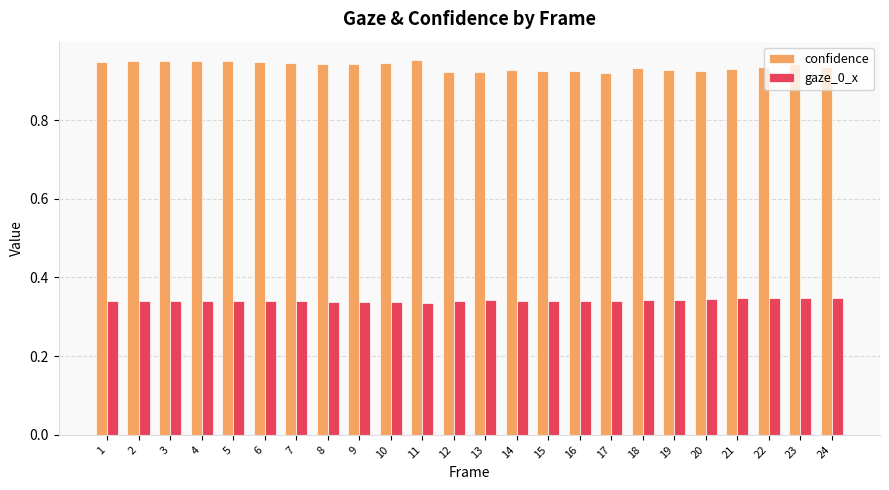

What is the total value across all series at 12?

1.3